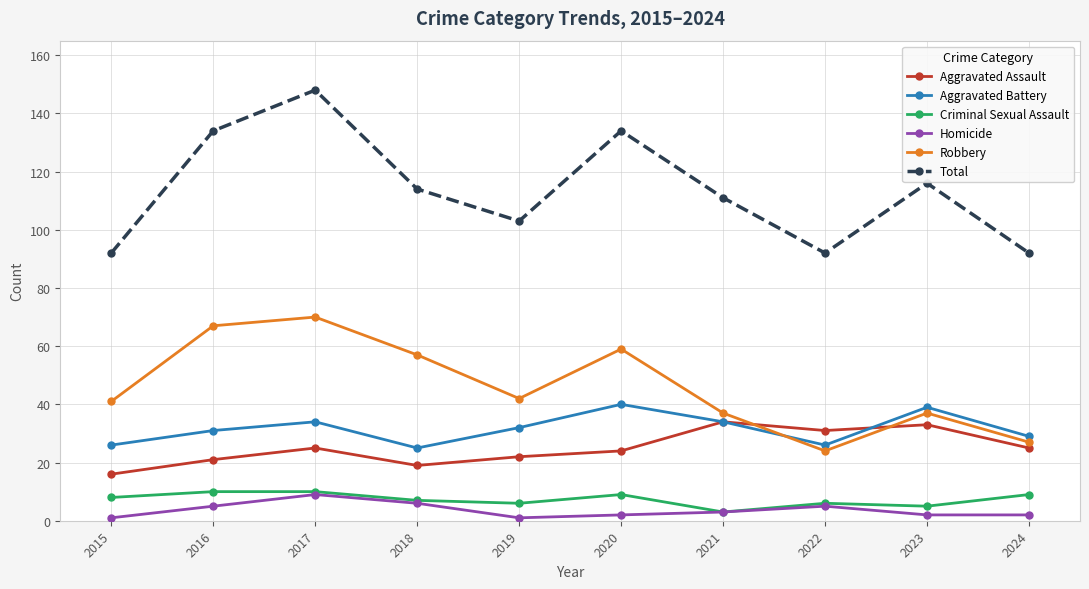

Is it true that Total equals 111 at 2021?

True